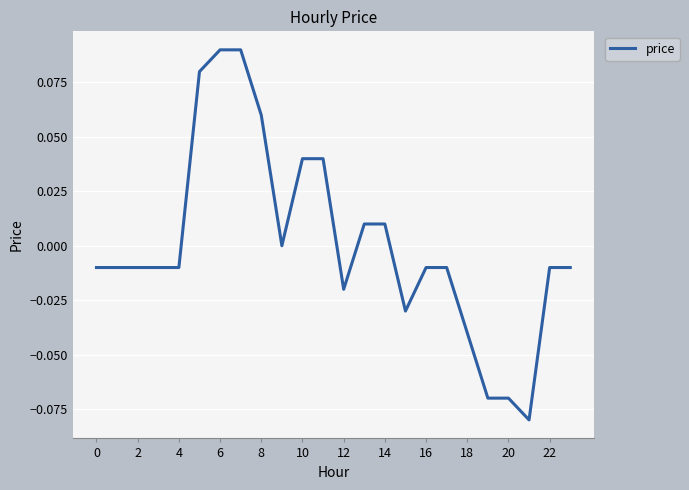

True or false: the data shows -0.0 at 20.

False